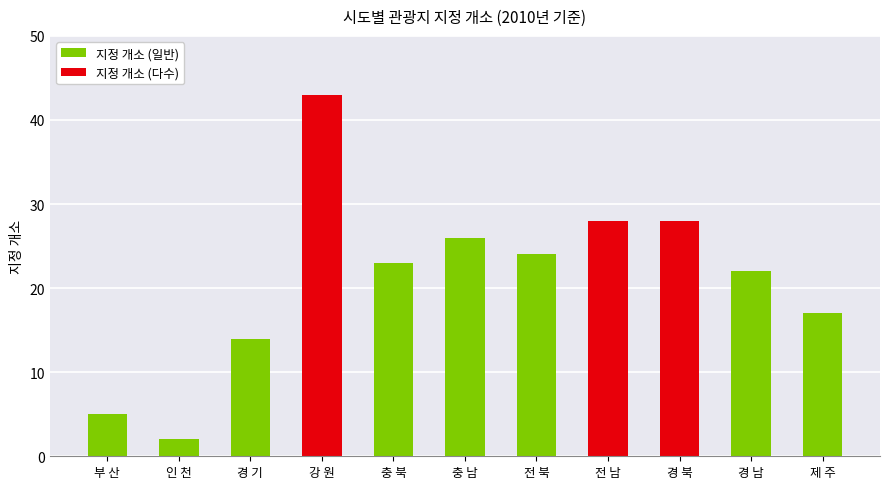

Which category has the highest value across all series?

강 원